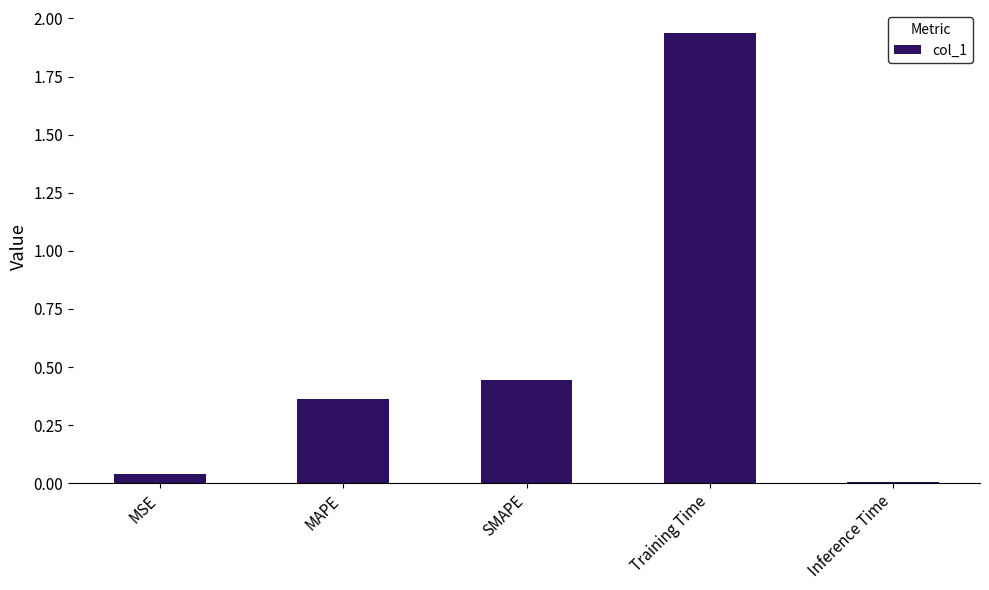

Is it true that the value at SMAPE is 0.2?

False